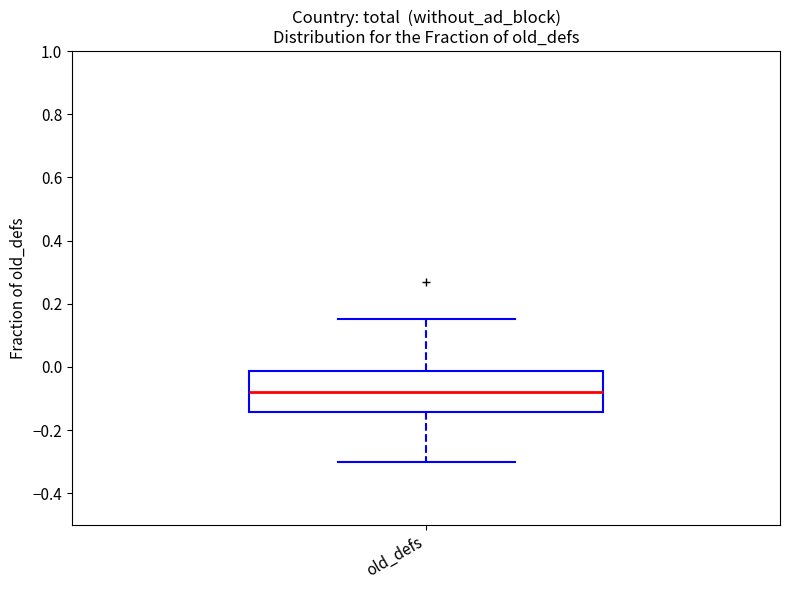

Read this box plot against the y-axis: the position of the median line, the range covered by the box, and the ends of both whiskers. The values are not printed on the chart, so give them approximately, as read against the axis.

median -0.08, box -0.14 to -0.02, whiskers -0.30 to 0.16